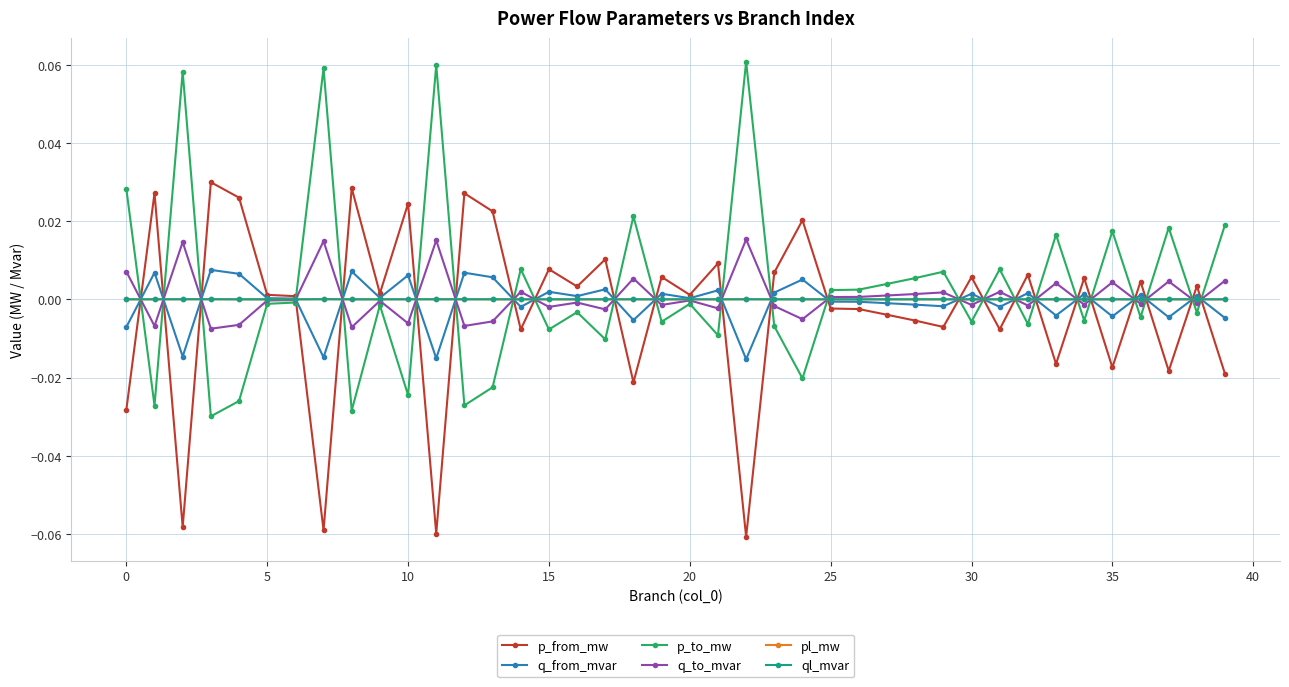

Reading left to right, what are all the values shown in this chart?

p_from_mw: -0.0	0.0	-0.1	0.0	0.0	0.0	0.0	-0.1	0.0	0.0	0.0	-0.1	0.0	0.0	-0.0	0.0	0.0	0.0	-0.0	0.0	0.0	0.0	-0.1	0.0	0.0	-0.0	-0.0	-0.0	-0.0	-0.0	0.0	-0.0	0.0	-0.0	0.0	-0.0	0.0	-0.0	0.0	-0.0
q_from_mvar: -0.0	0.0	-0.0	0.0	0.0	0.0	0.0	-0.0	0.0	0.0	0.0	-0.0	0.0	0.0	-0.0	0.0	0.0	0.0	-0.0	0.0	0.0	0.0	-0.0	0.0	0.0	-0.0	-0.0	-0.0	-0.0	-0.0	0.0	-0.0	0.0	-0.0	0.0	-0.0	0.0	-0.0	0.0	-0.0
p_to_mw: 0.0	-0.0	0.1	-0.0	-0.0	-0.0	-0.0	0.1	-0.0	-0.0	-0.0	0.1	-0.0	-0.0	0.0	-0.0	-0.0	-0.0	0.0	-0.0	-0.0	-0.0	0.1	-0.0	-0.0	0.0	0.0	0.0	0.0	0.0	-0.0	0.0	-0.0	0.0	-0.0	0.0	-0.0	0.0	-0.0	0.0
q_to_mvar: 0.0	-0.0	0.0	-0.0	-0.0	-0.0	-0.0	0.0	-0.0	-0.0	-0.0	0.0	-0.0	-0.0	0.0	-0.0	-0.0	-0.0	0.0	-0.0	-0.0	-0.0	0.0	-0.0	-0.0	0.0	0.0	0.0	0.0	0.0	-0.0	0.0	-0.0	0.0	-0.0	0.0	-0.0	0.0	-0.0	0.0
pl_mw: 0.0	0.0	0.0	0.0	0.0	0.0	0.0	0.0	0.0	0.0	0.0	0.0	0.0	0.0	0.0	0.0	0.0	0.0	0.0	0.0	0.0	0.0	0.0	0.0	0.0	0.0	0.0	0.0	0.0	0.0	0.0	0.0	0.0	0.0	0.0	0.0	0.0	0.0	0.0	0.0
ql_mvar: 0.0	0.0	0.0	0.0	0.0	-0.0	-0.0	0.0	0.0	-0.0	0.0	0.0	0.0	0.0	0.0	0.0	-0.0	0.0	0.0	0.0	-0.0	0.0	0.0	0.0	0.0	-0.0	-0.0	-0.0	0.0	0.0	0.0	0.0	0.0	0.0	0.0	0.0	-0.0	0.0	-0.0	0.0